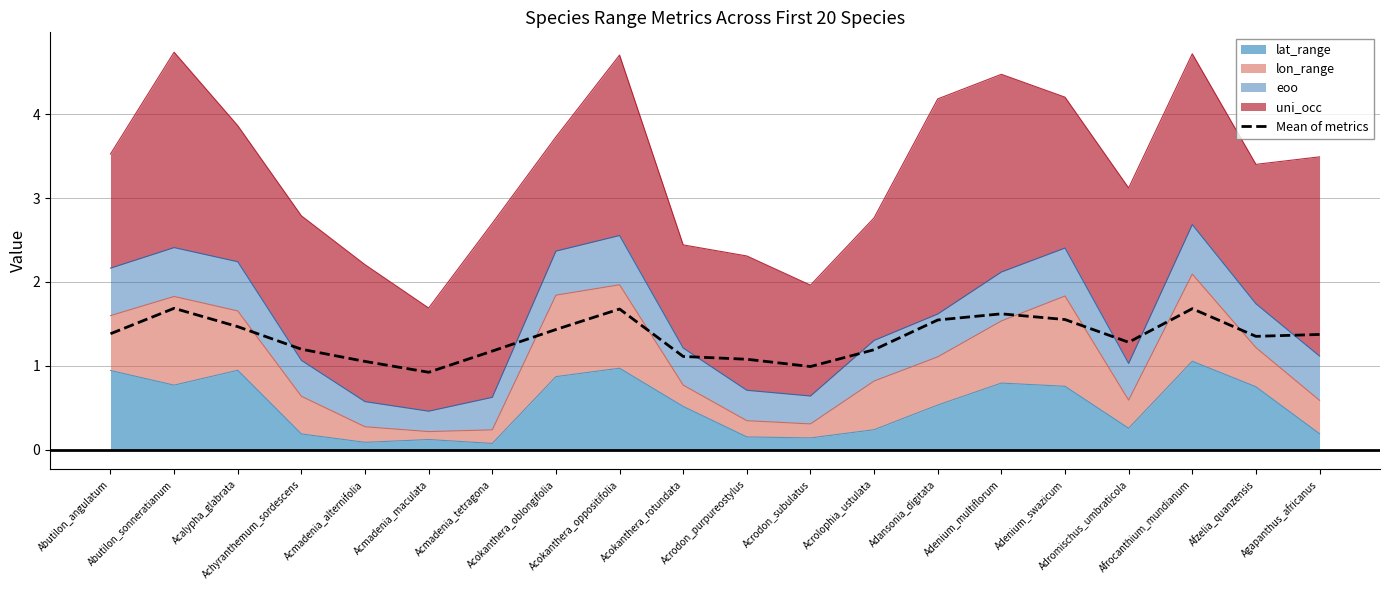

Which category has the highest value across all series?

Abutilon_sonneratianum